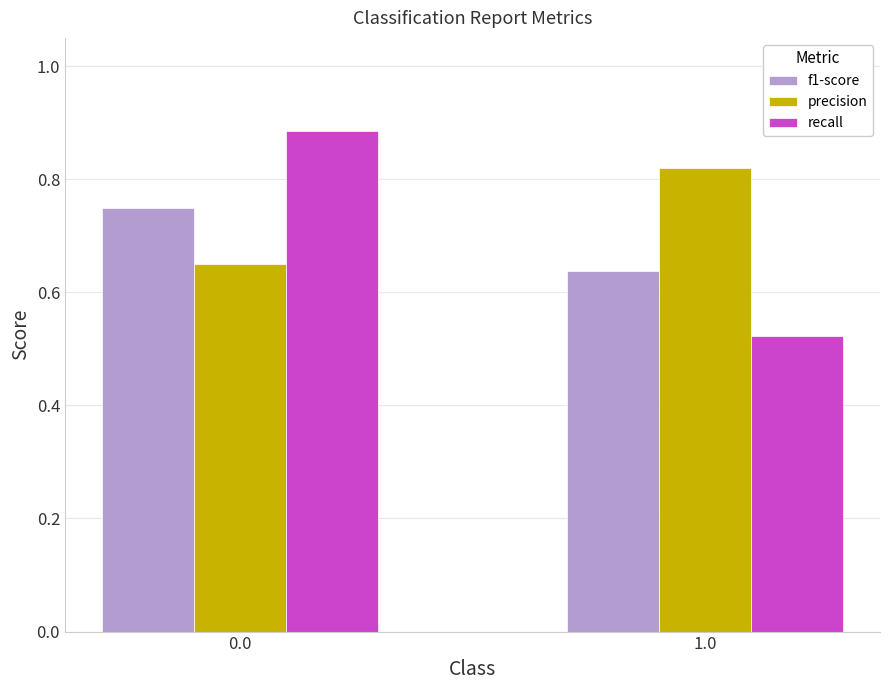

Is it true that recall equals 1.3 at 0.0?

False